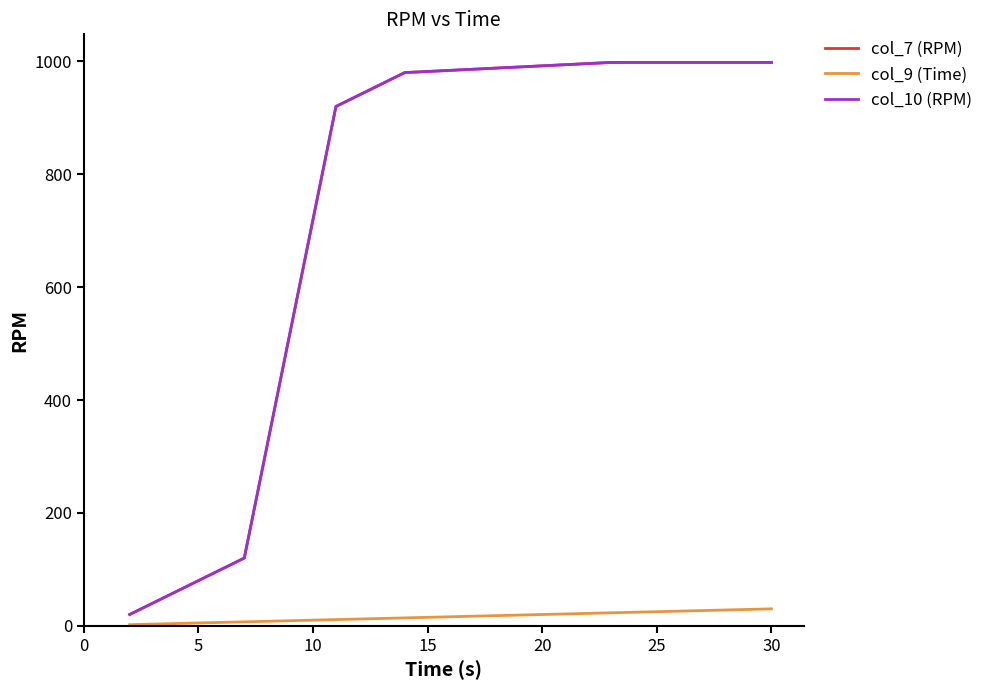

Rank the series by their maximum value, from lowest to highest.

col_9 (Time), col_7 (RPM), col_10 (RPM)